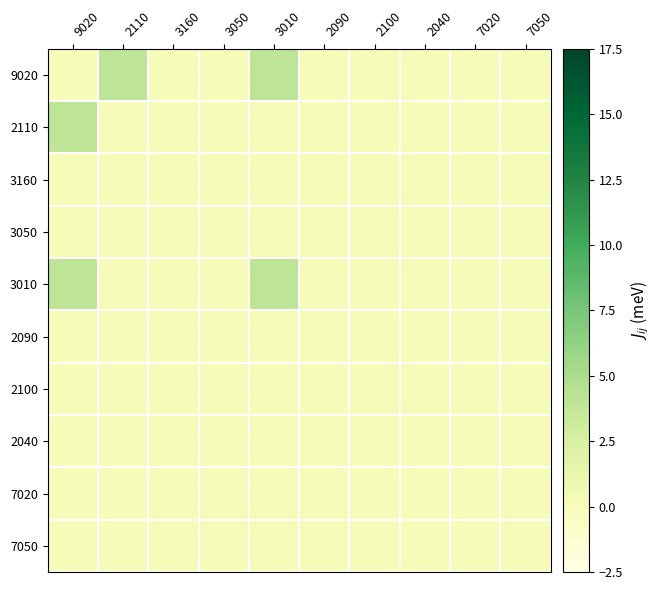

What is the maximum value shown in the chart?

4